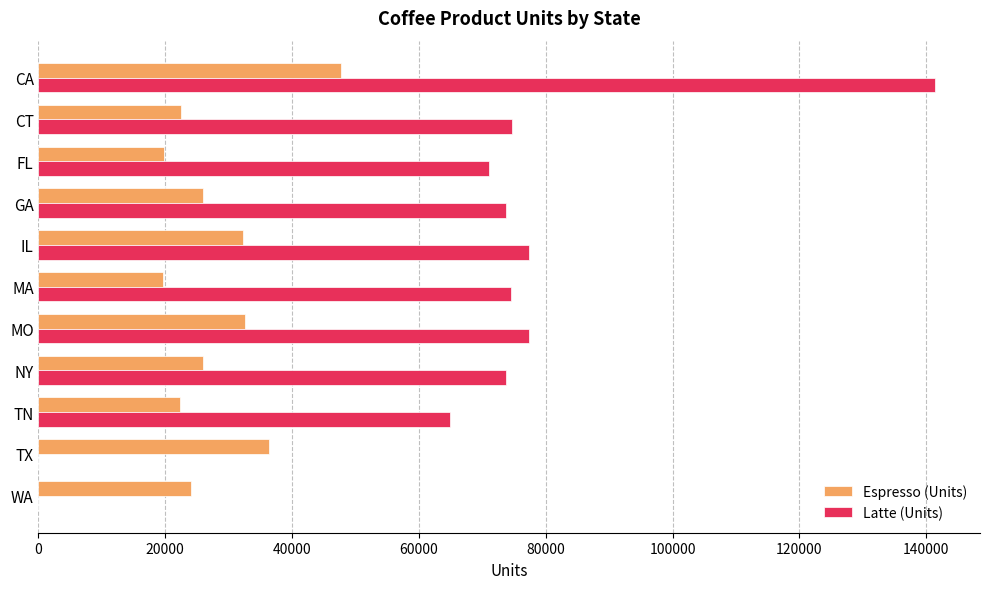

True or false: Espresso (Units) has a value of 36321 at TX.

True